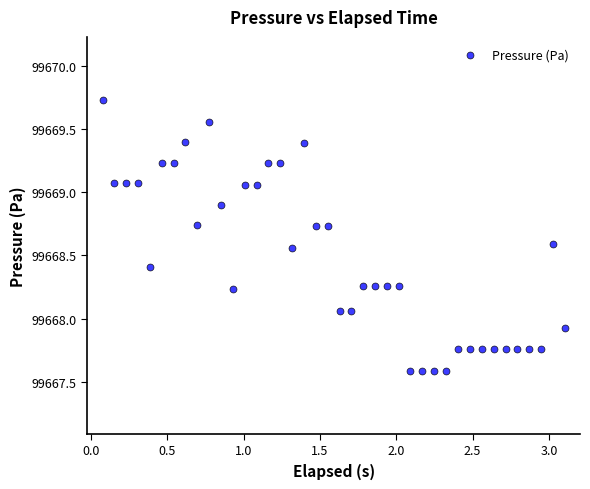

What is the range of Y values (max minus min)?

2.1